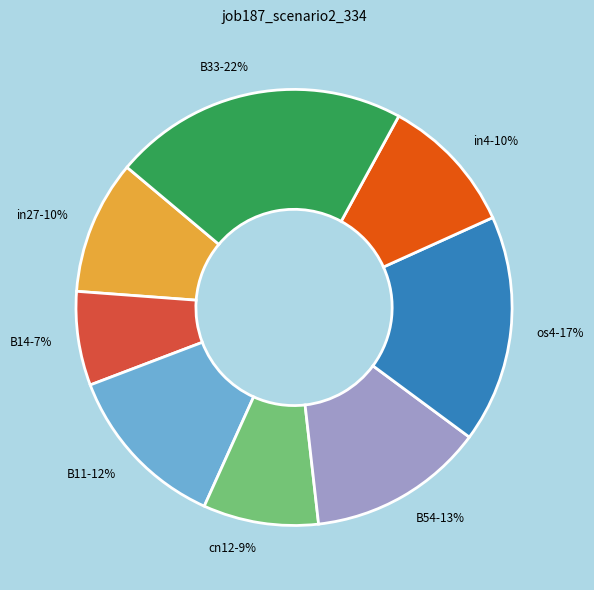

Which has a higher value, B54-13% or B14-7%?

B54-13%